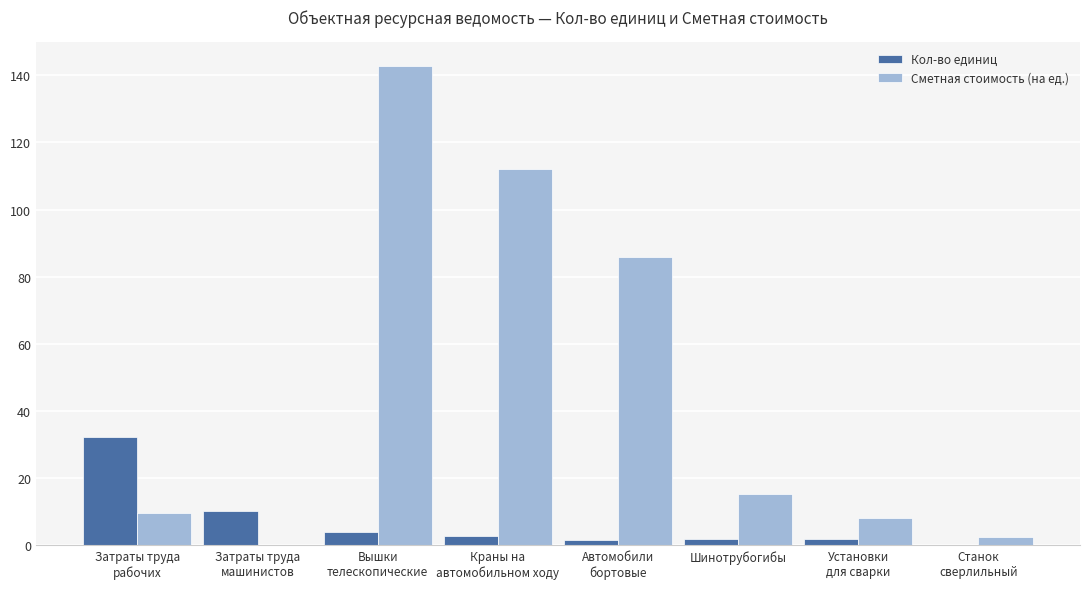

Which series has the largest total across all categories?

Сметная стоимость (на ед.)